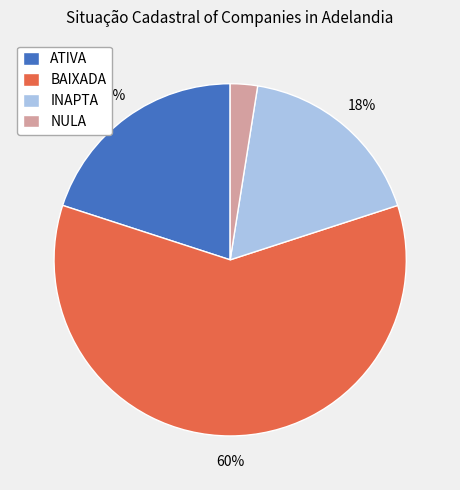

What is the majority slice?

BAIXADA